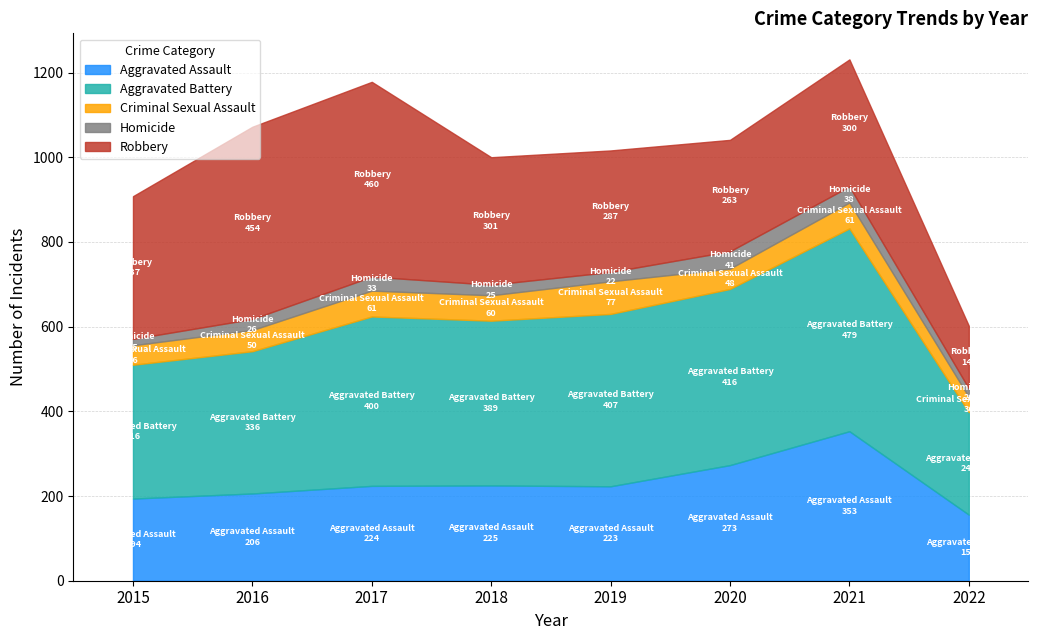

What is the value of the Aggravated Assault point at the 5th from the left?

223